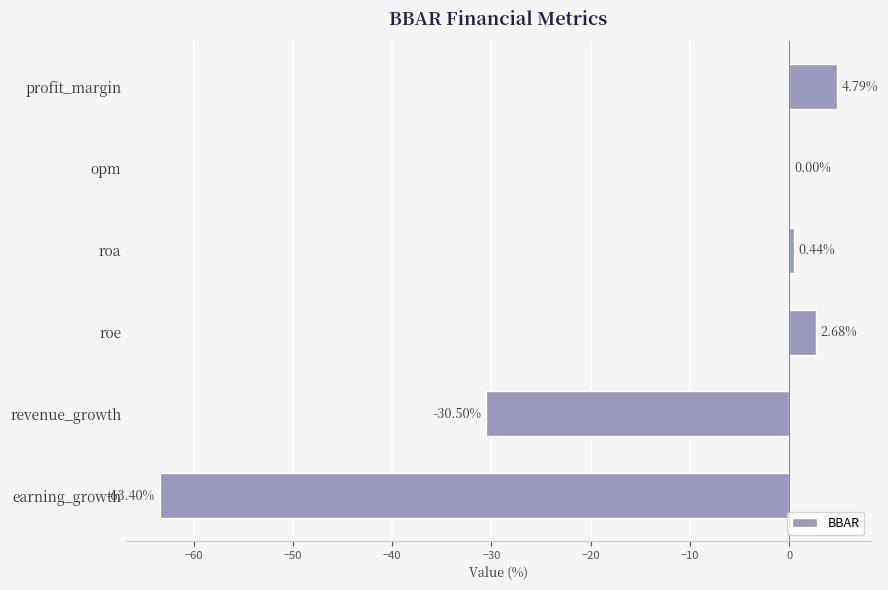

What is the sum of all values?

-86.0